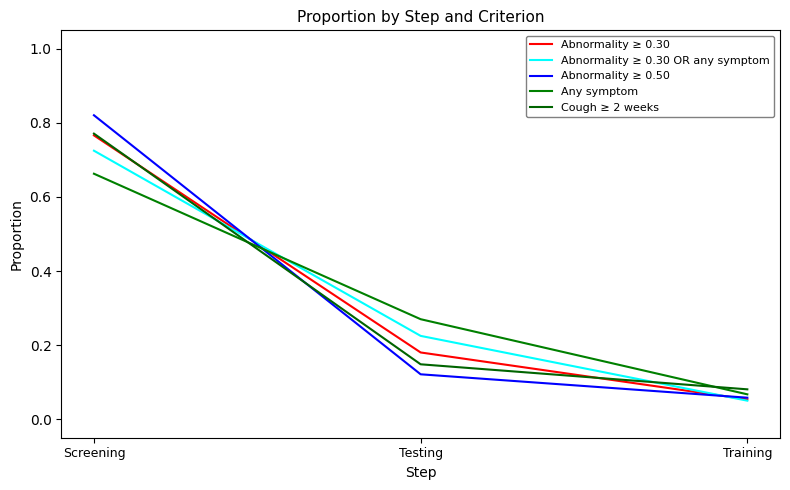

What is the sum of the Cough ≥ 2 weeks values at Testing and Screening?

0.9